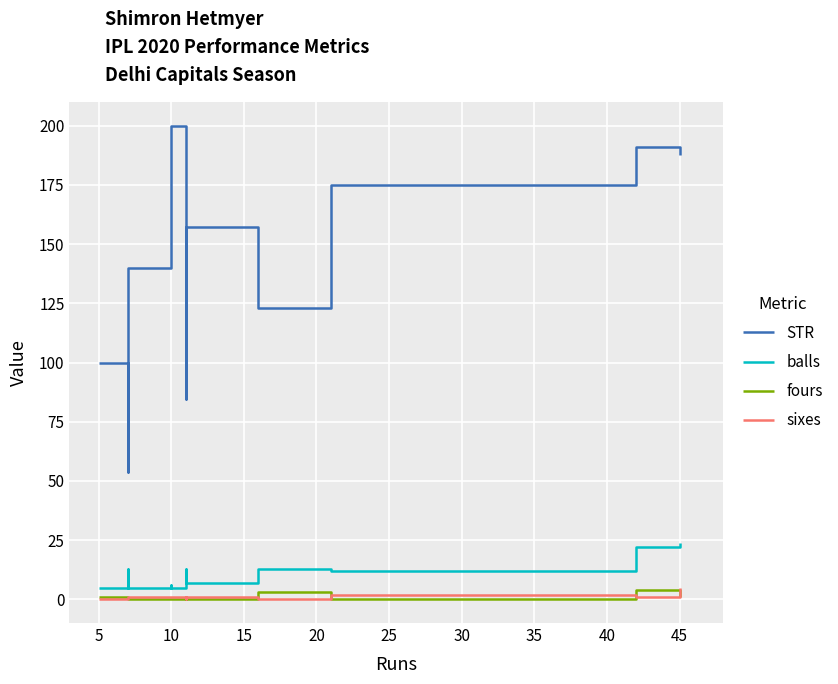

True or false: balls has more than 2 points higher than both neighbors.

True